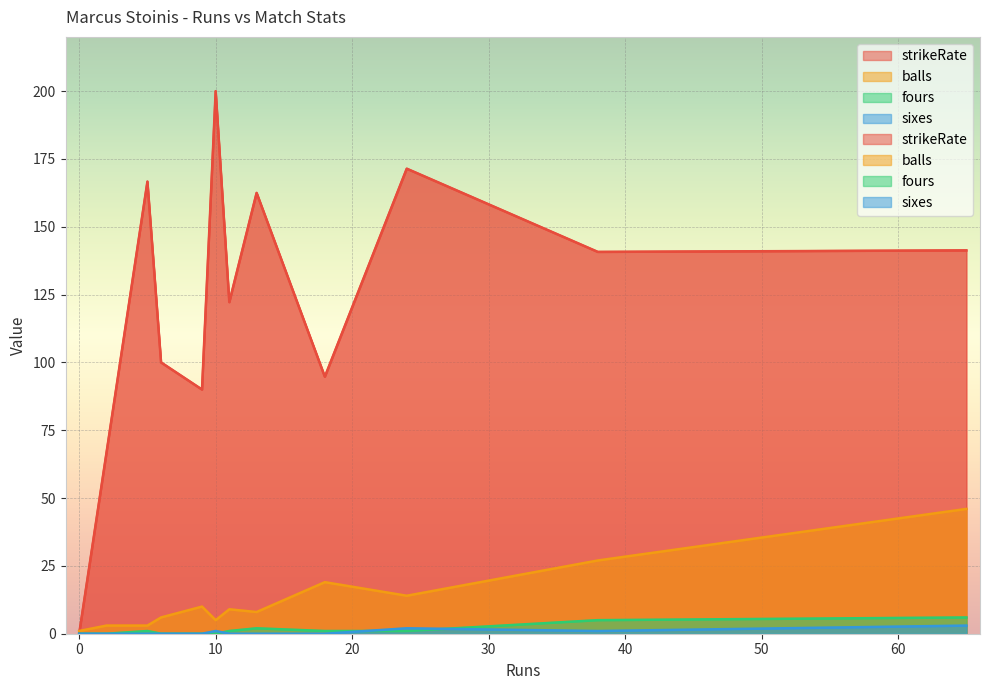

At 5, list the series in order from largest to smallest.

strikeRate, balls, fours, sixes